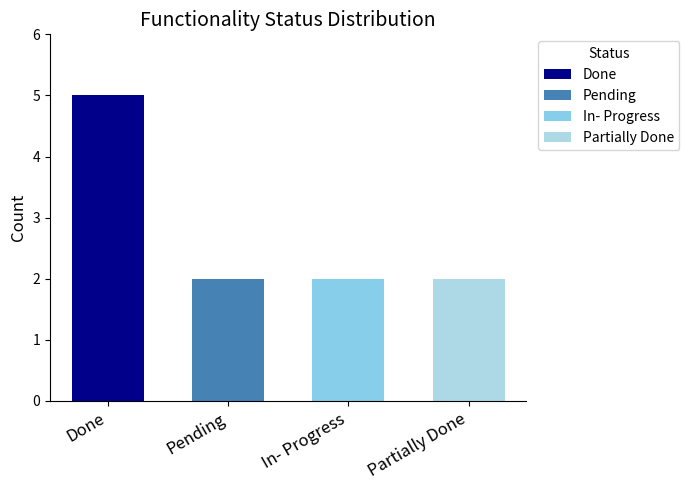

Count the number of categories in the chart.

4